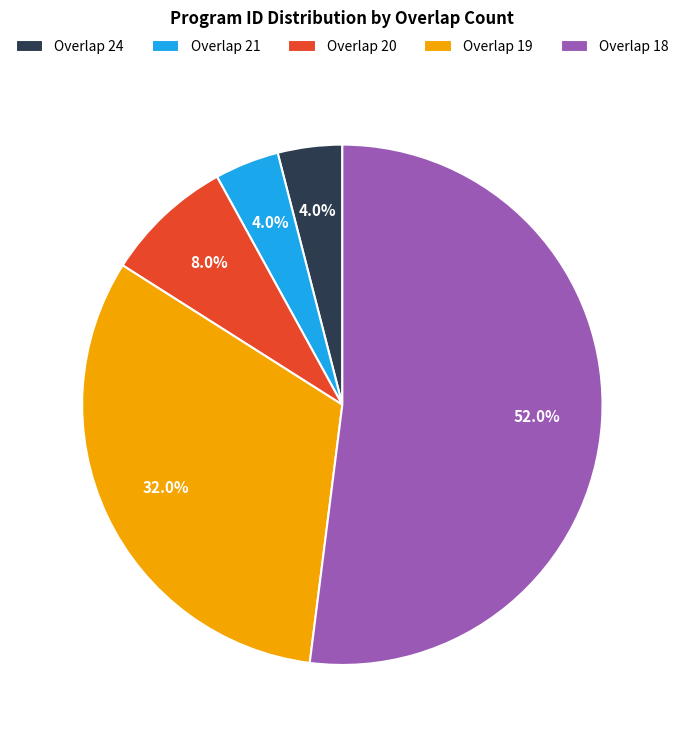

To the nearest percent, what is the average slice percentage?

20%